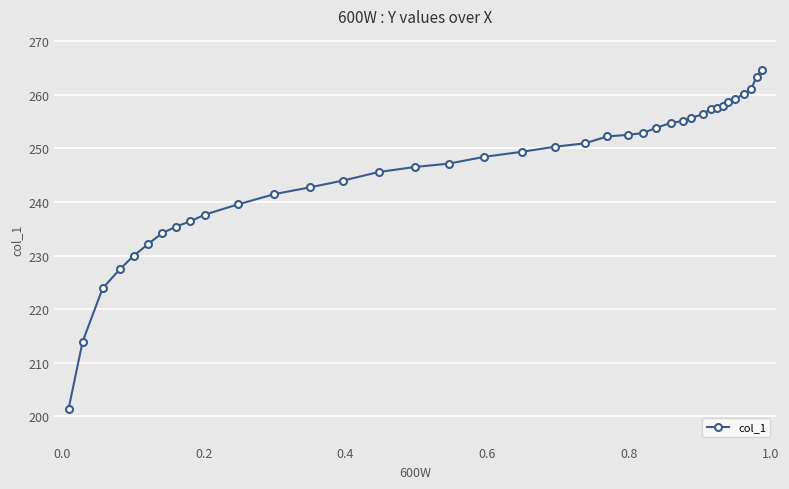

What is the smallest value displayed?

201.5